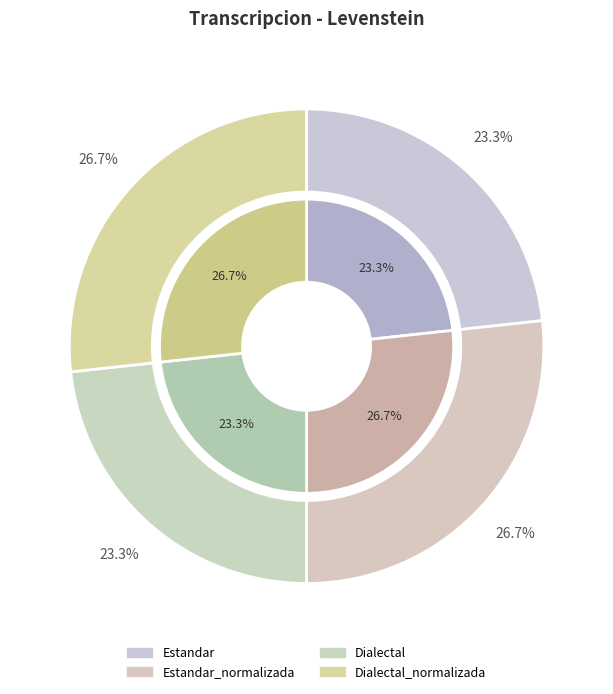

What is the largest slice in the pie chart?

Estandar_normalizada